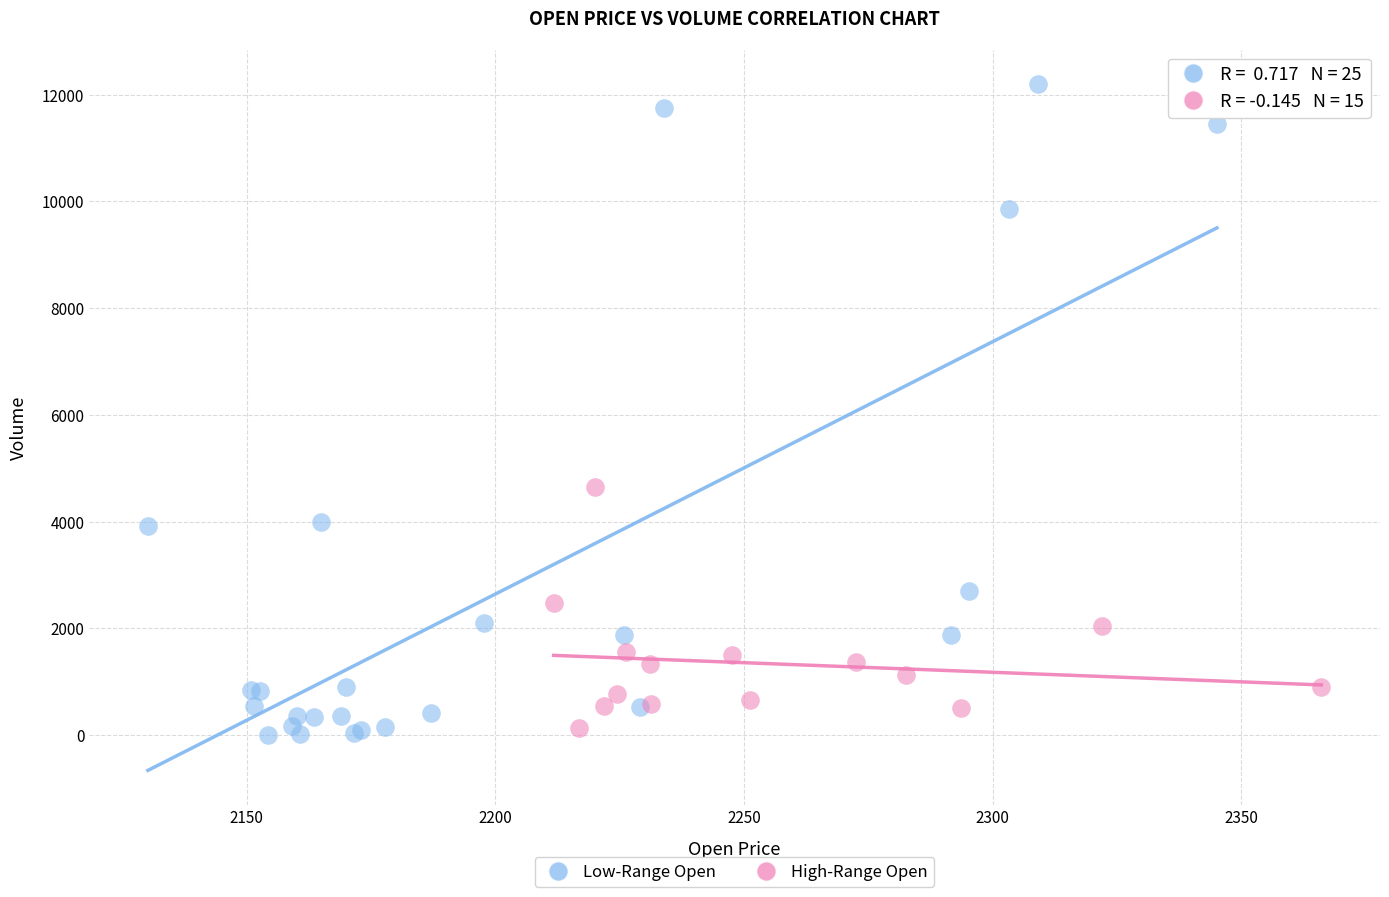

Which series contains the highest Y value?

Low-Range Open